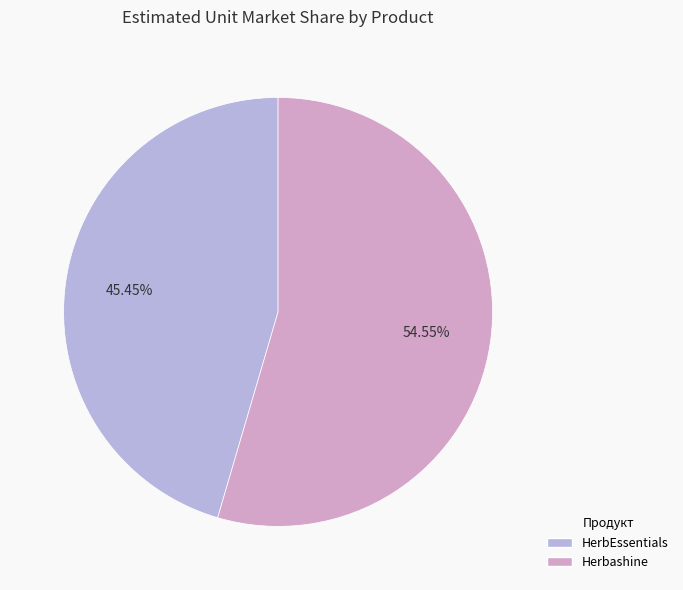

To the nearest percent, what is the average slice percentage?

50%